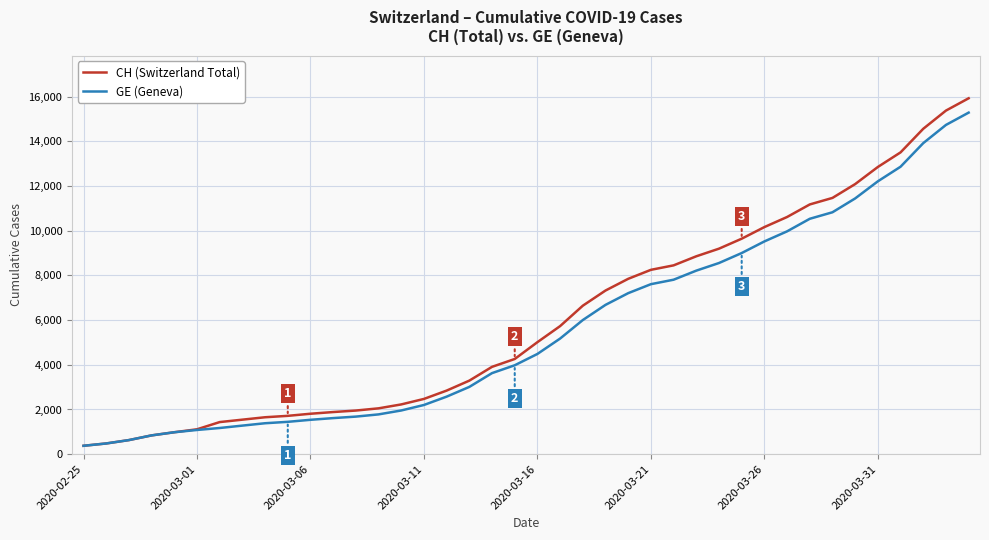

What is the maximum value for CH (Switzerland Total)?

15926